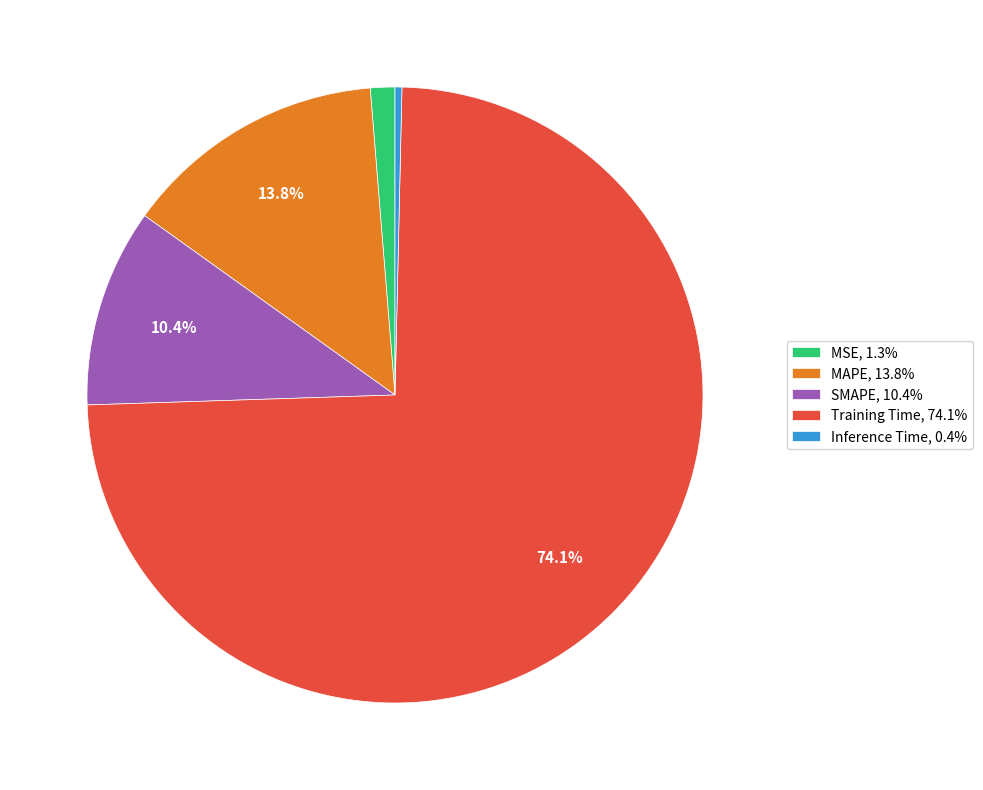

Between MSE and Training Time, which is larger?

Training Time